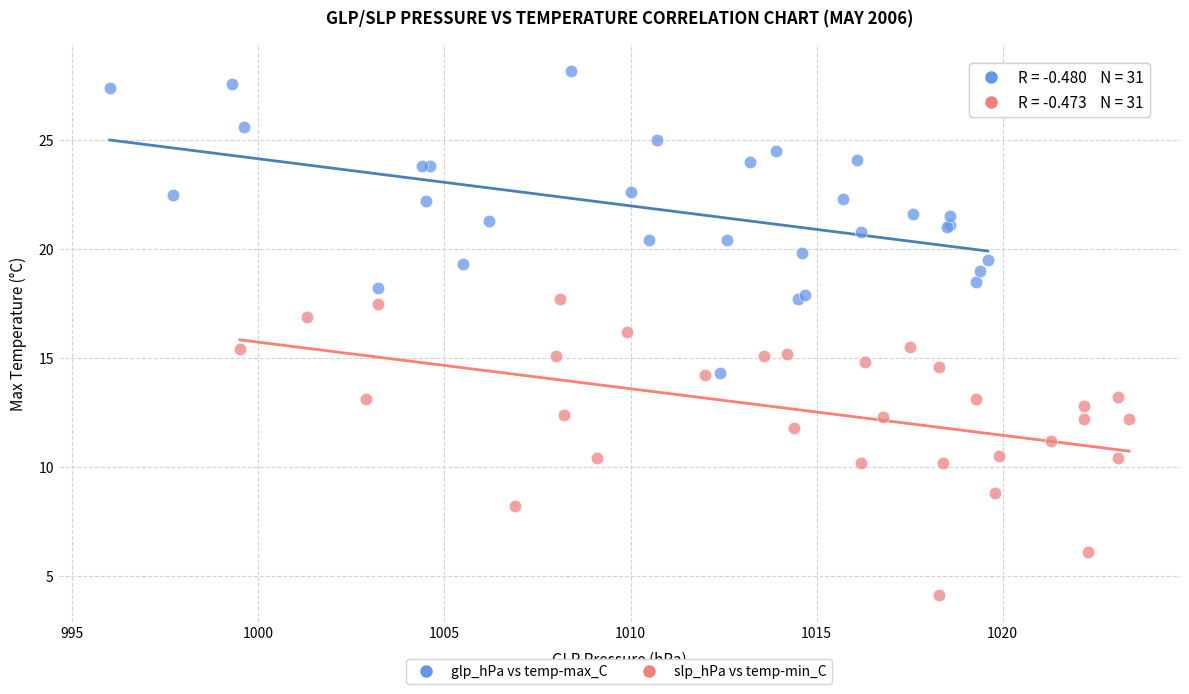

Which series reaches the minimum Y coordinate?

slp_hPa vs temp-min_C